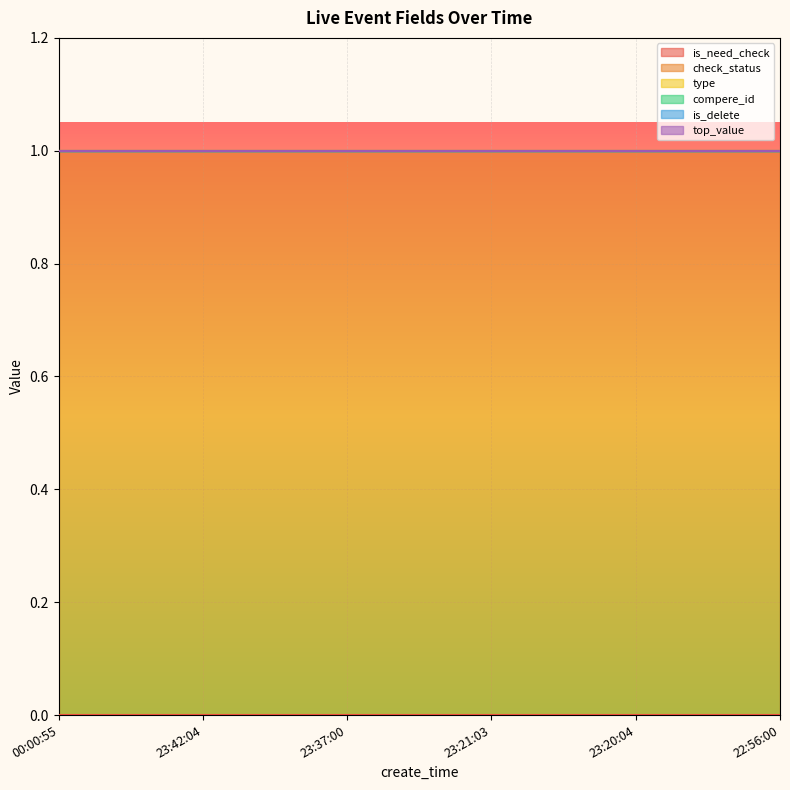

List the series in order of their peak value, highest first.

check_status, is_need_check, type, compere_id, is_delete, top_value